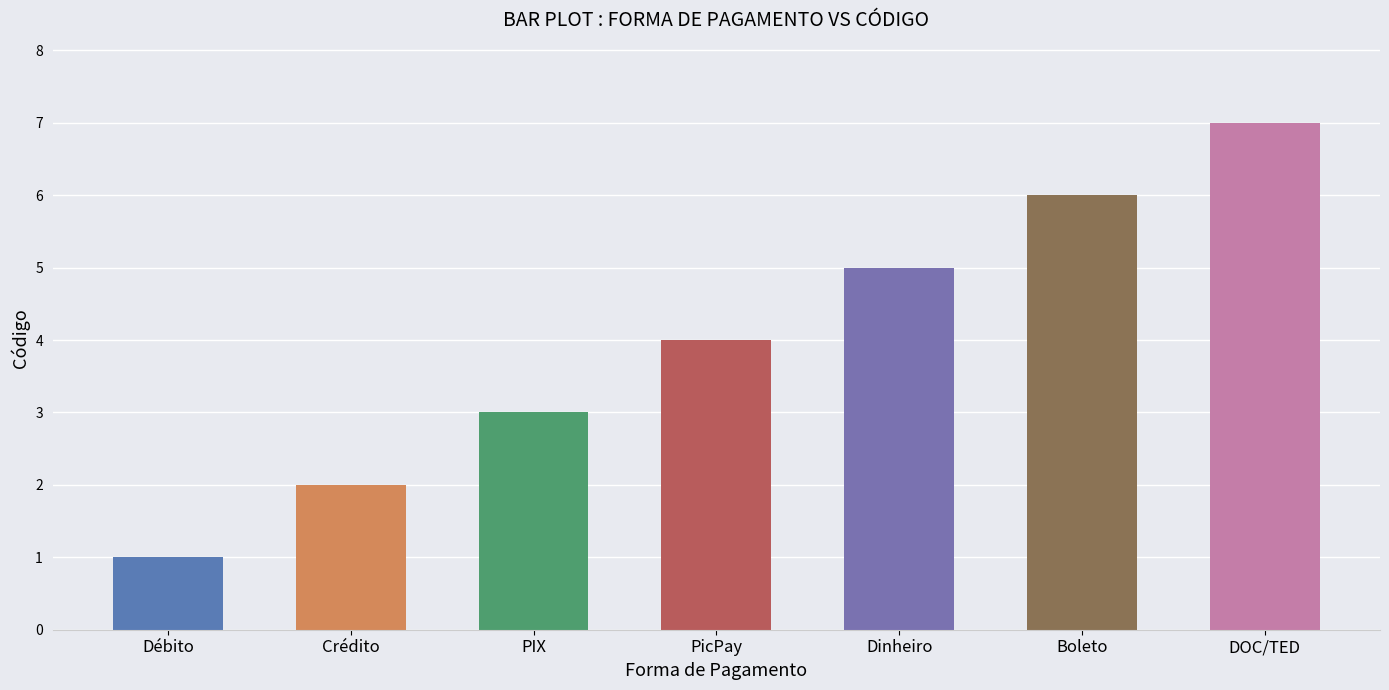

Are the bars grouped side by side (vs. stacked)?

No